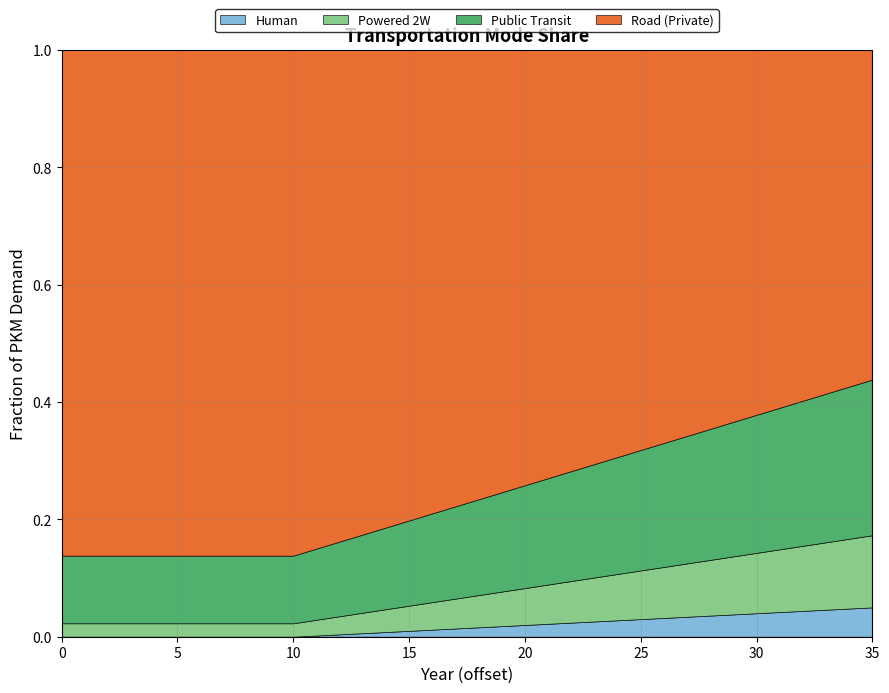

True or false: frac_hu and frac_ro cross at least once.

False